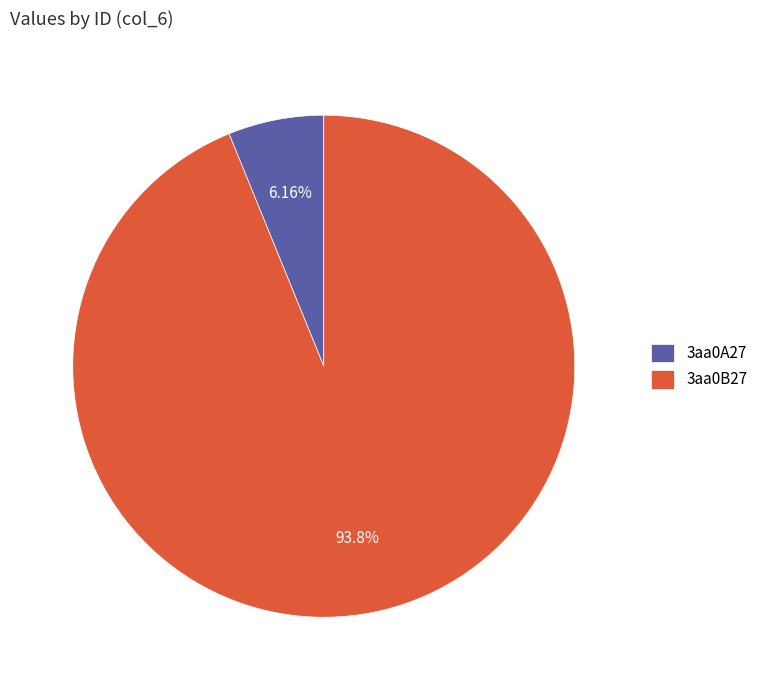

How many segments does this pie chart have?

2